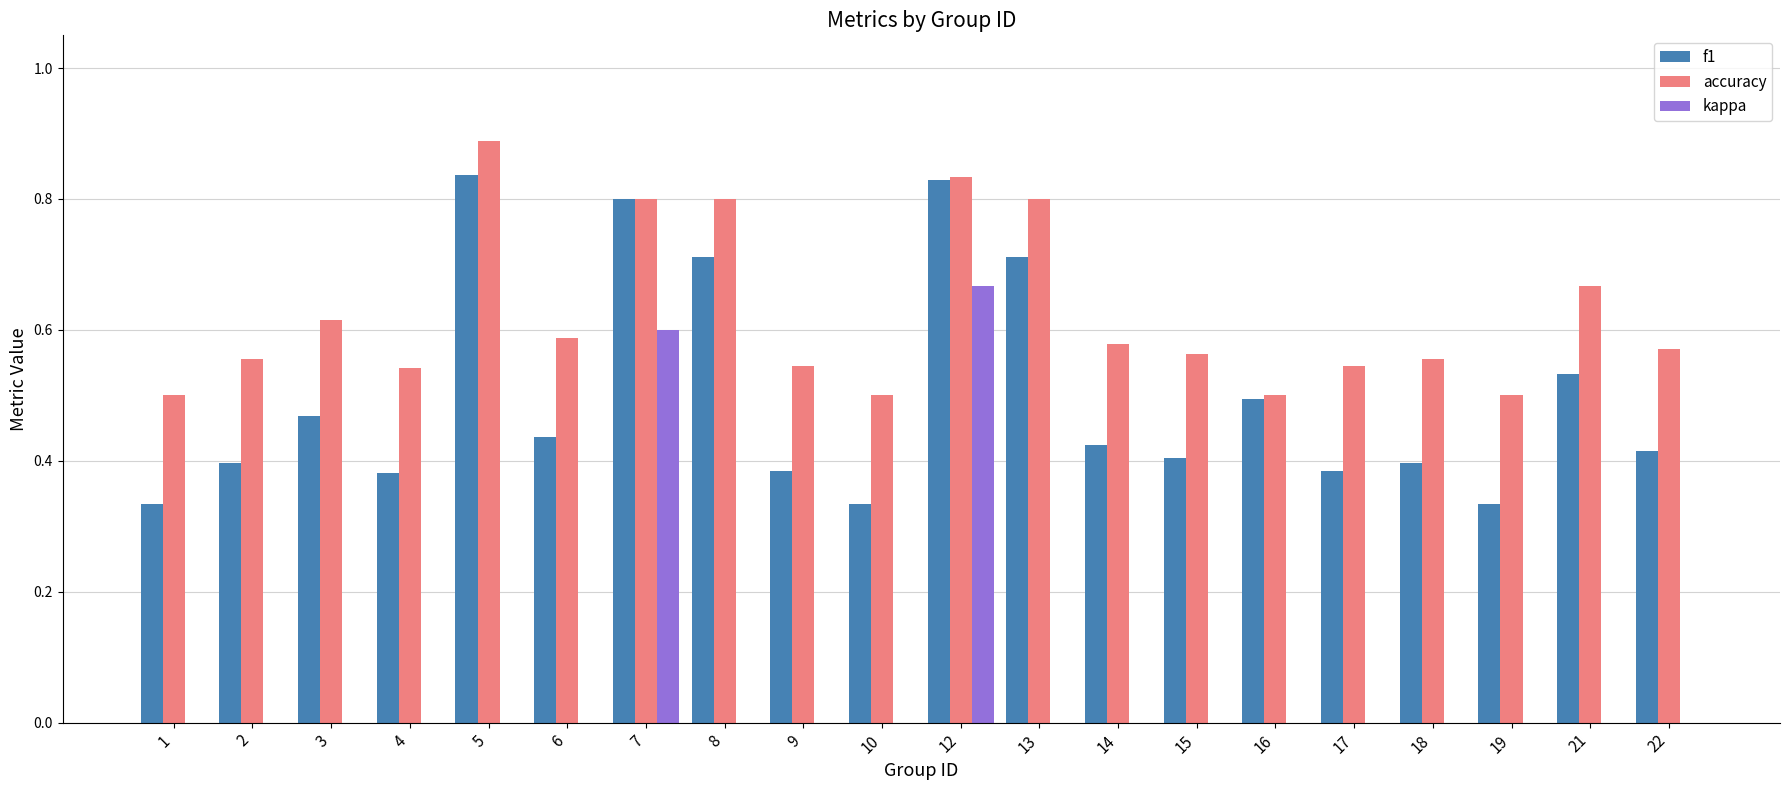

How many distinct data groups are displayed?

3